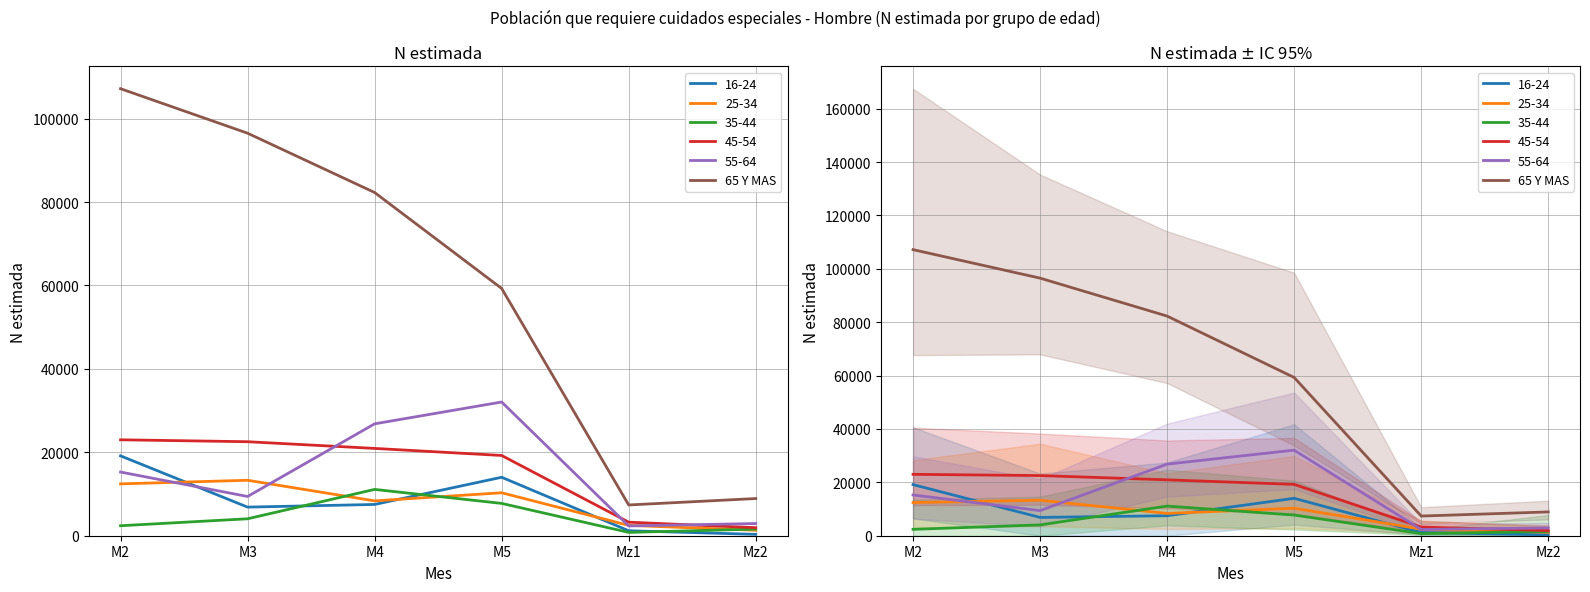

What is the maximum value shown in the chart?

107168